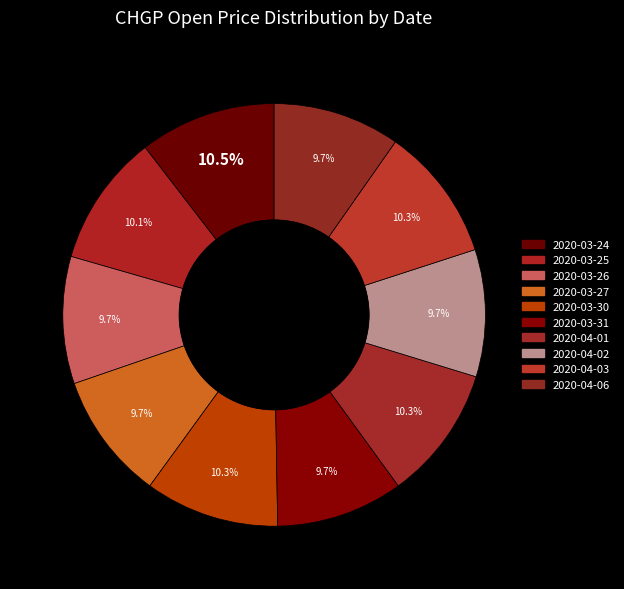

How many slices are in this pie chart?

10